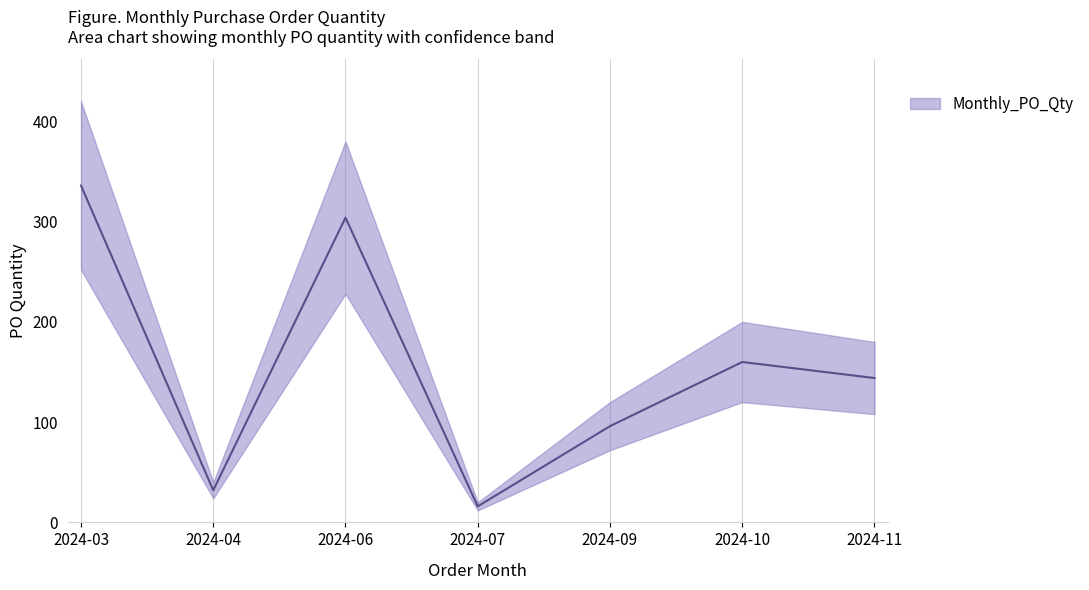

At which category does the data reach its first local valley?

2024-04